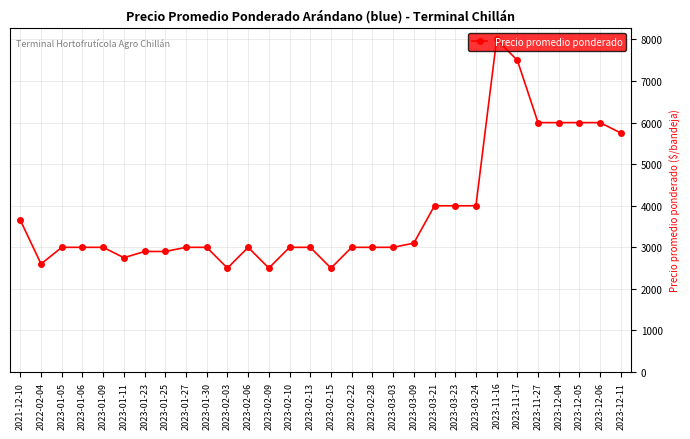

What is the label of the 22nd point from the left?

2023-03-23